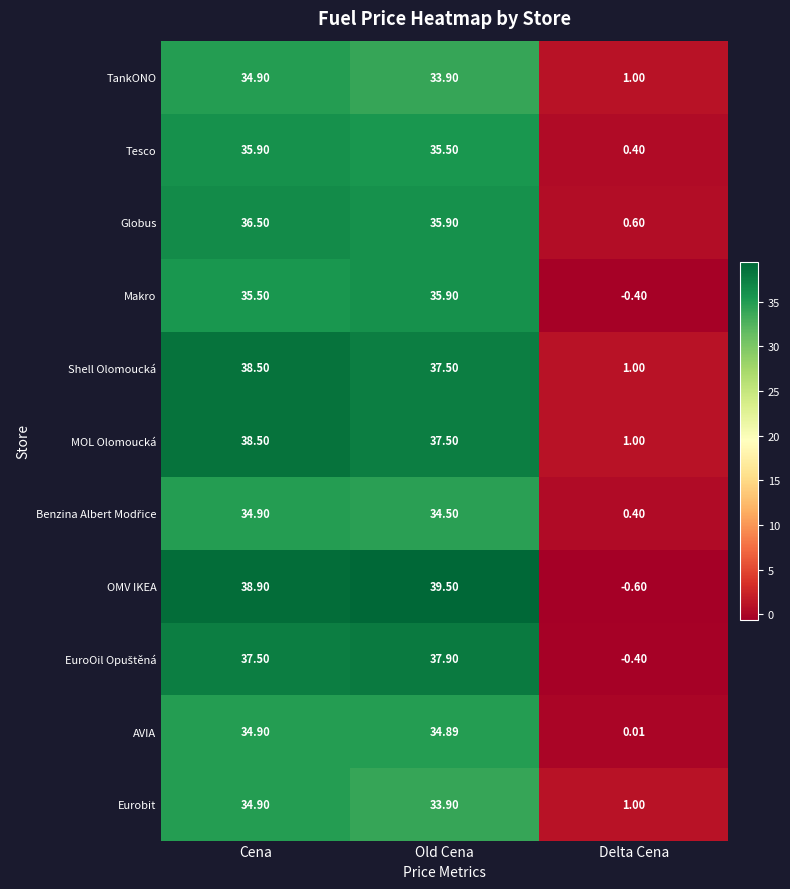

Between Cena and Delta Cena, which series saw the biggest shift?

OMV IKEA